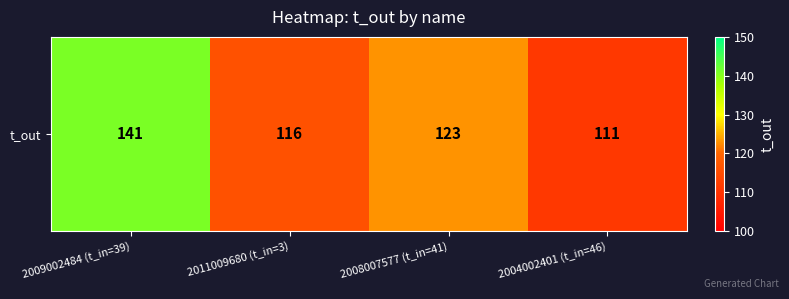

What is the sum of the values at 2011009680 (t_in=3) and 2009002484 (t_in=39)?

257